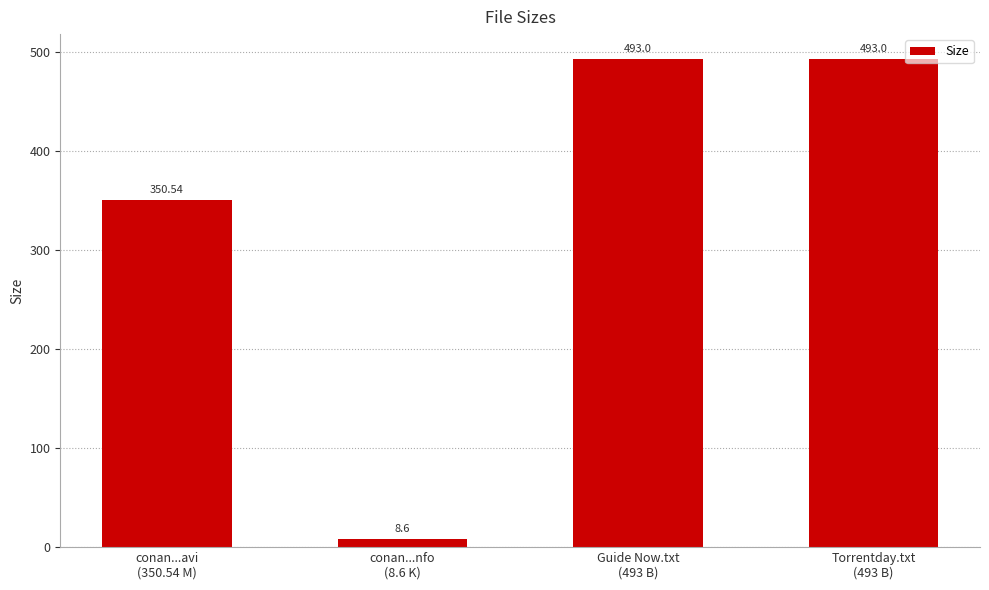

At which category does the chart reach its minimum across all series?

conan...nfo
(8.6 K)